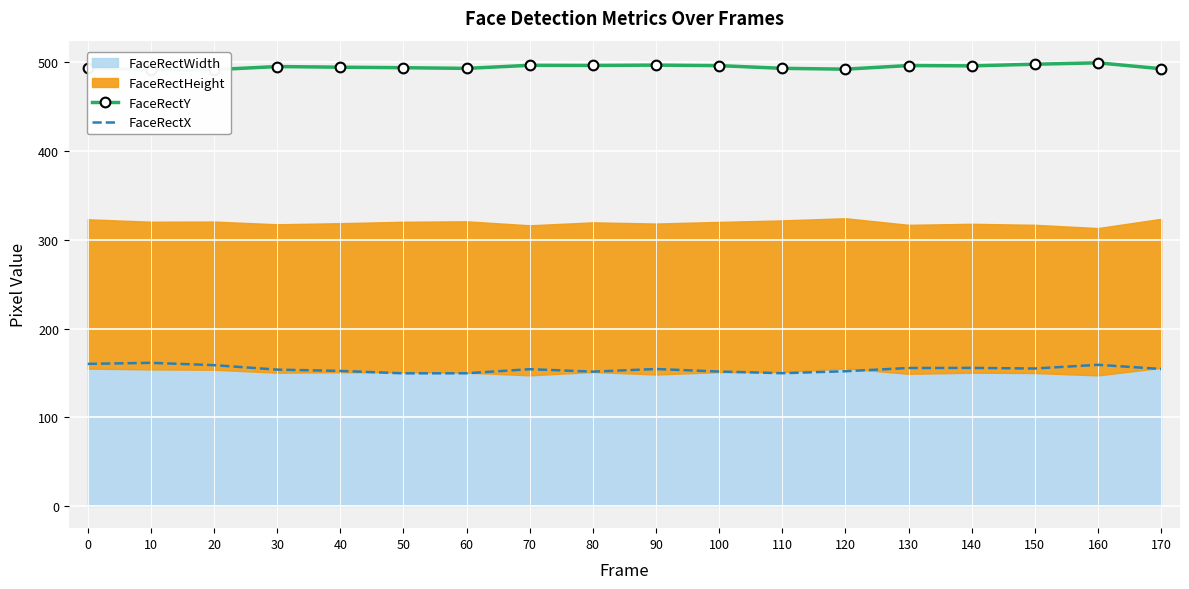

At which category does the chart reach its minimum across all series?

50